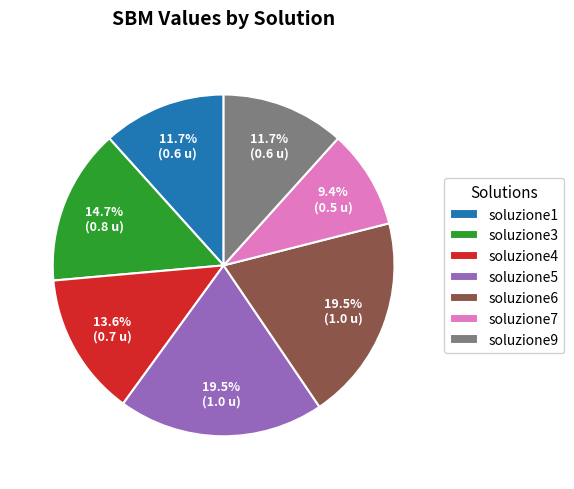

Does any single category account for the majority?

No